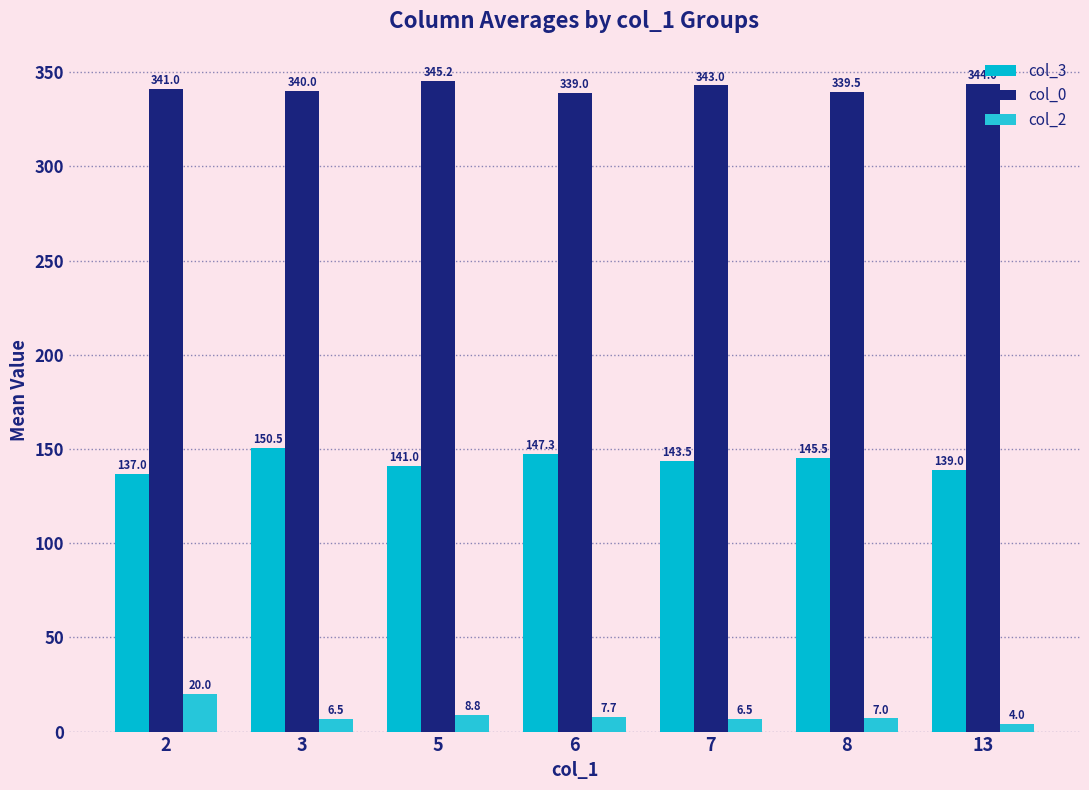

What is the maximum value shown in the chart?

345.2